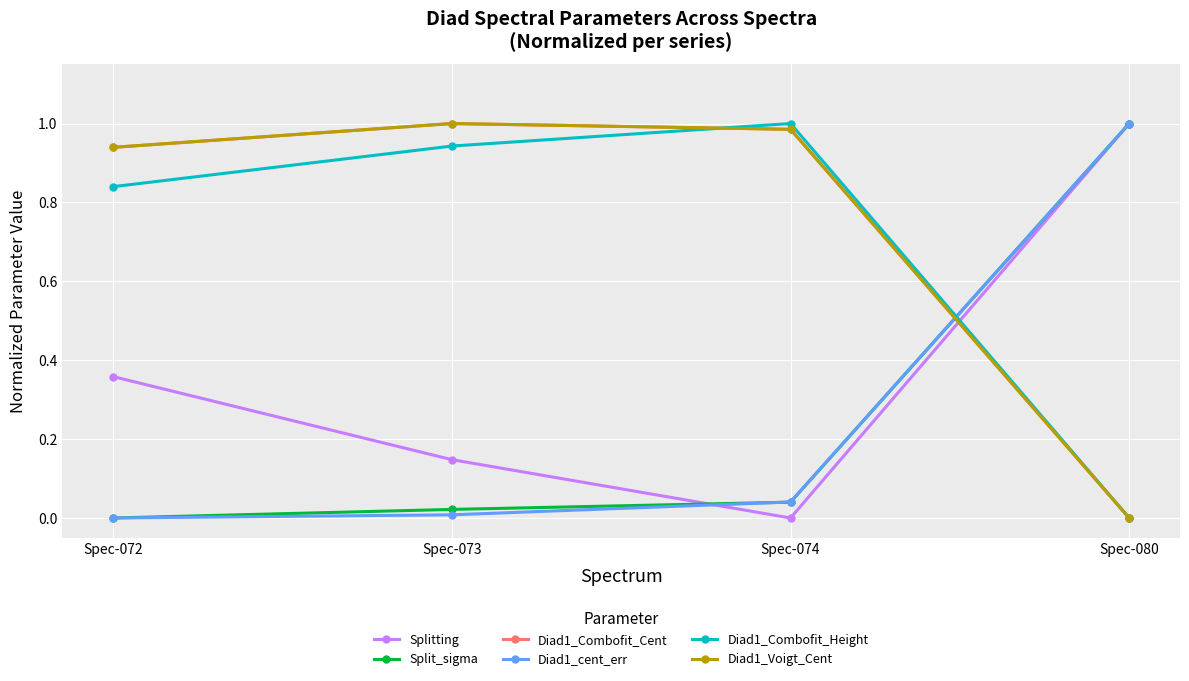

Rank the categories by Diad1_Combofit_Height value from lowest to highest.

Spec-080, Spec-072, Spec-073, Spec-074